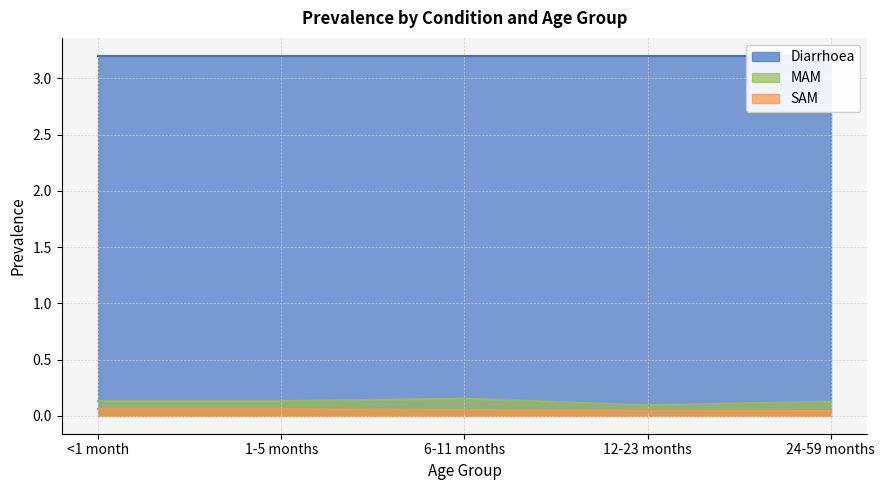

True or false: SAM has more than 1 points higher than both neighbors.

False